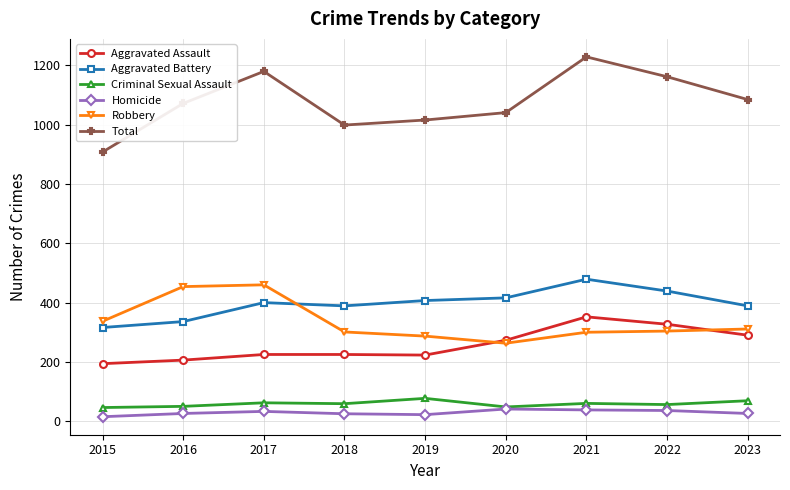

Which series has the widest spread of values?

Total